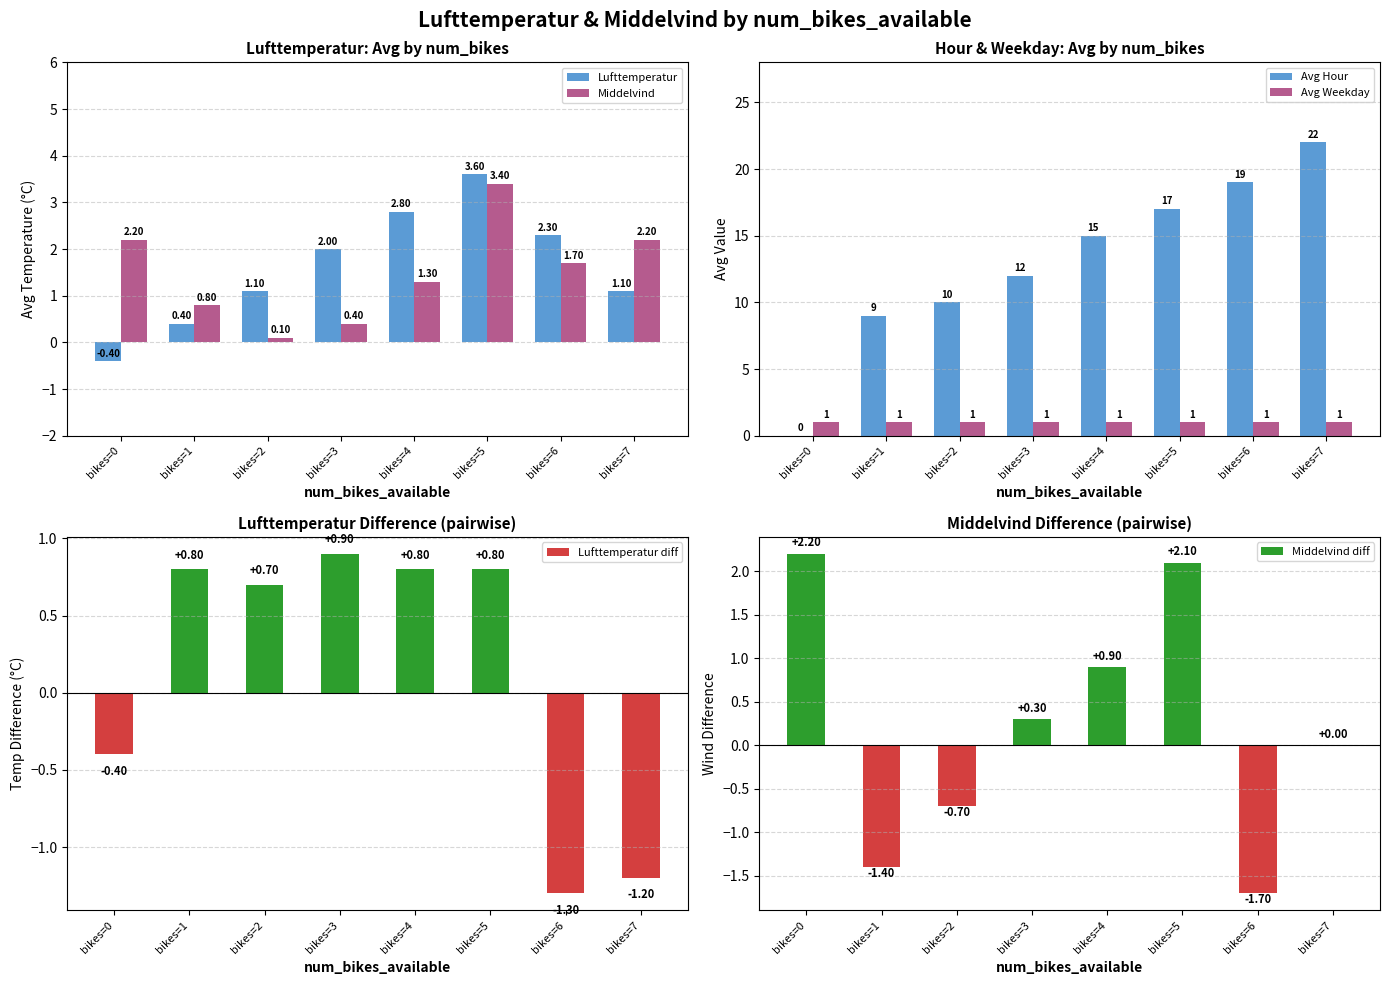

Reading right to left, what are all the values shown in this chart?

Lufttemperatur: bikes=7=1.1	bikes=6=2.3	bikes=5=3.6	bikes=4=2.8	bikes=3=2.0	bikes=2=1.1	bikes=1=0.4	bikes=0=-0.4
Middelvind: bikes=7=2.2	bikes=6=1.7	bikes=5=3.4	bikes=4=1.3	bikes=3=0.4	bikes=2=0.1	bikes=1=0.8	bikes=0=2.2
Avg Hour: bikes=7=22.0	bikes=6=19.0	bikes=5=17.0	bikes=4=15.0	bikes=3=12.0	bikes=2=10.0	bikes=1=9.0	bikes=0=0.0
Avg Weekday: bikes=7=1.0	bikes=6=1.0	bikes=5=1.0	bikes=4=1.0	bikes=3=1.0	bikes=2=1.0	bikes=1=1.0	bikes=0=1.0
Lufttemperatur diff: bikes=7=-1.2	bikes=6=-1.3	bikes=5=0.8	bikes=4=0.8	bikes=3=0.9	bikes=2=0.7	bikes=1=0.8	bikes=0=-0.4
Middelvind diff: bikes=7=0.0	bikes=6=-1.7	bikes=5=2.1	bikes=4=0.9	bikes=3=0.3	bikes=2=-0.7	bikes=1=-1.4	bikes=0=2.2